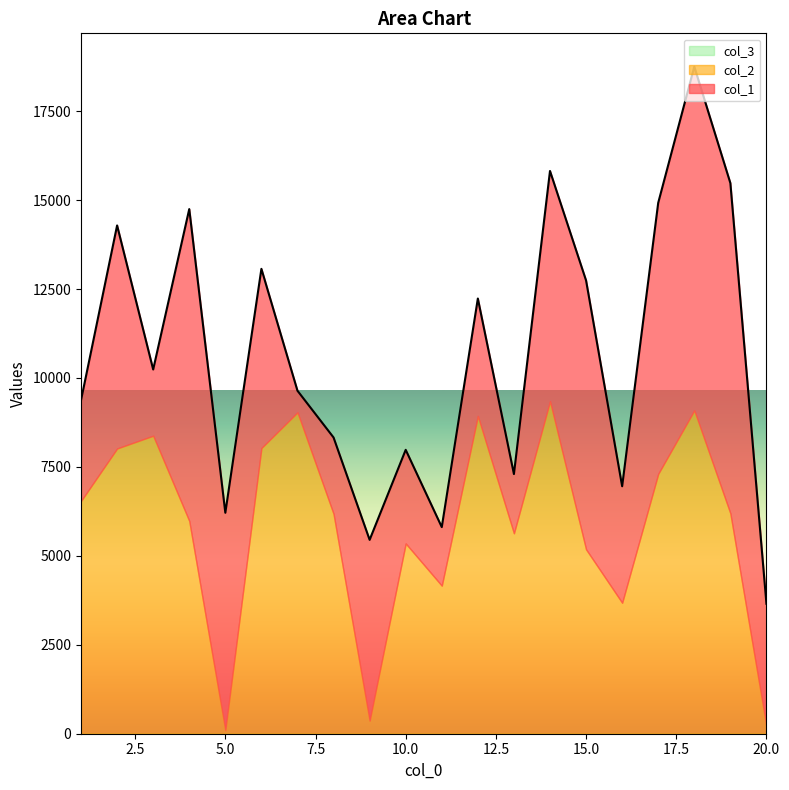

What is the approximate value of col_2 at 8?

6181